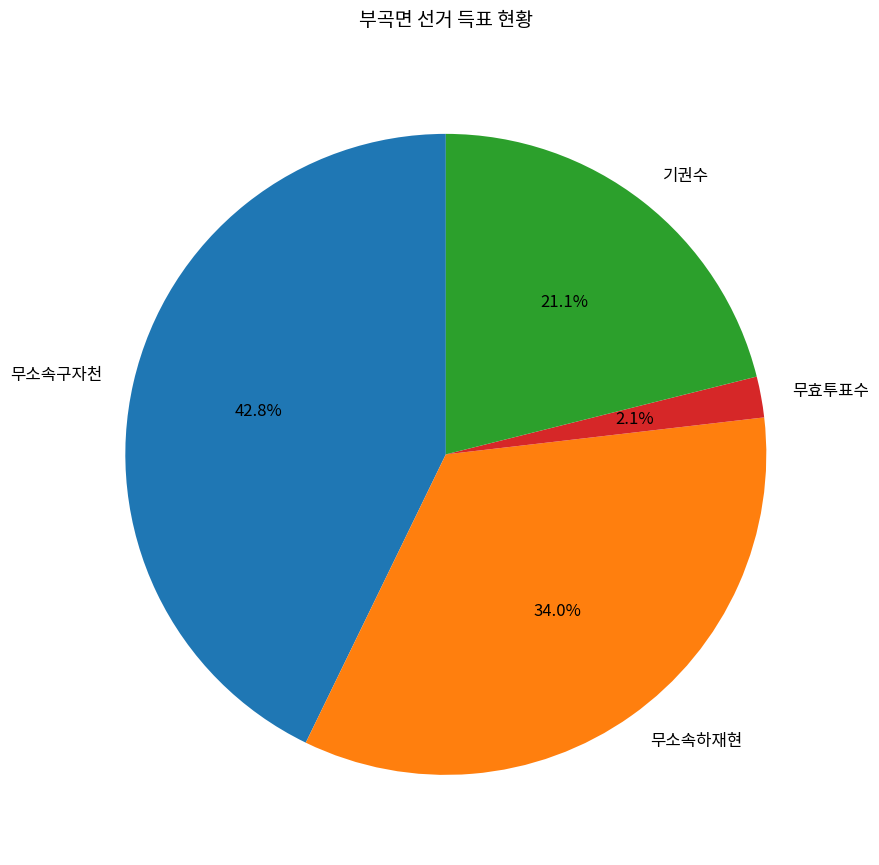

Which has a higher value, 무소속하재현 or 무효투표수?

무소속하재현